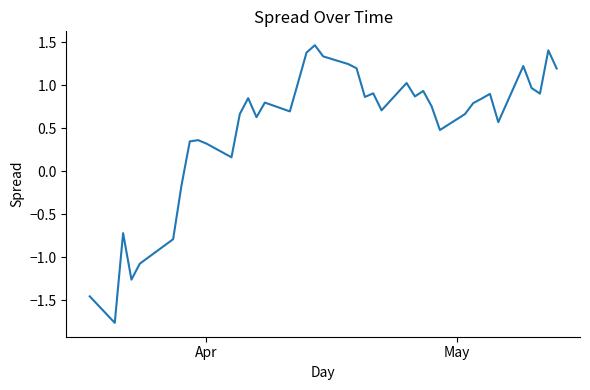

What is the smallest value displayed?

-1.8